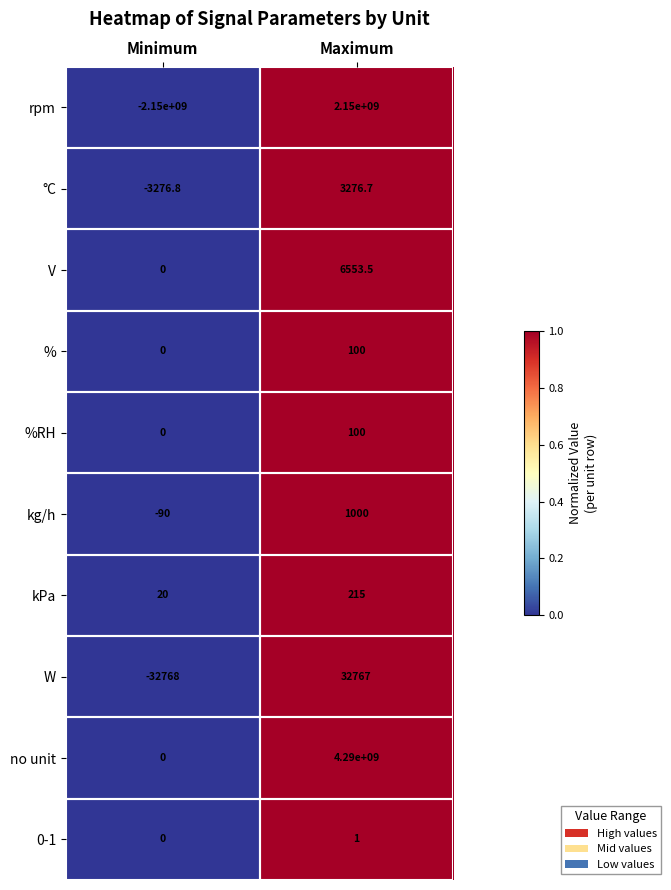

What is the difference between the maximum and minimum values in the V series?

6553.5